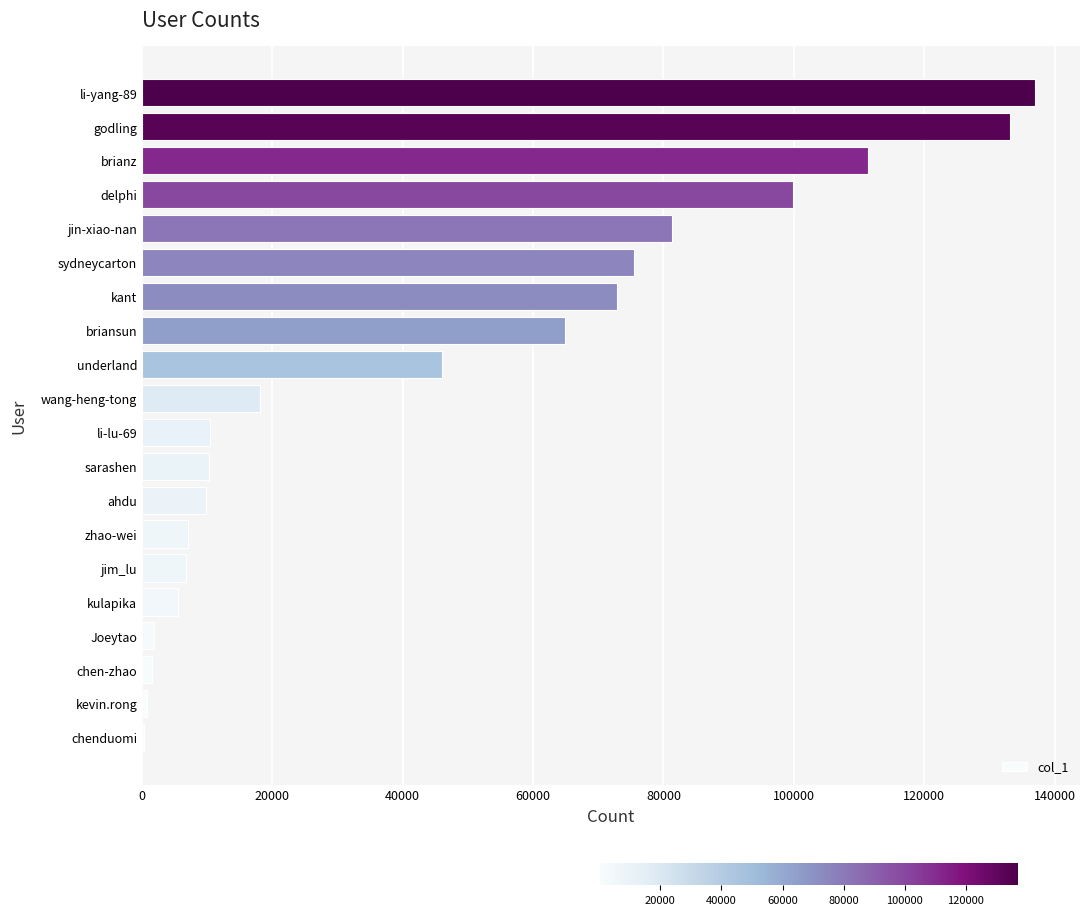

Are the bars horizontal?

Yes